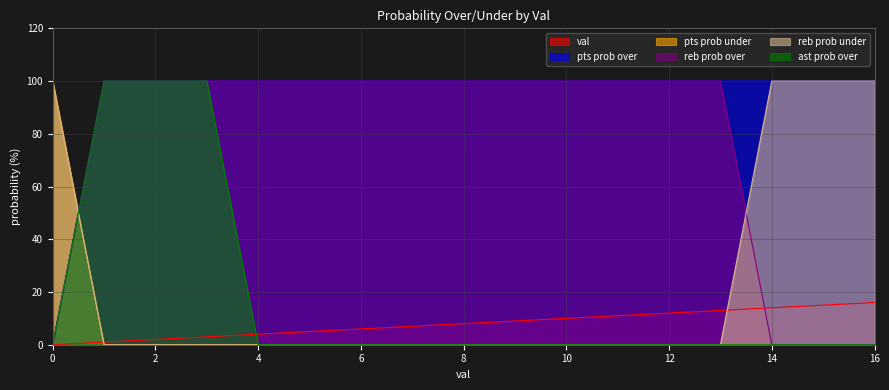

How many times do val and reb prob under cross each other?

2